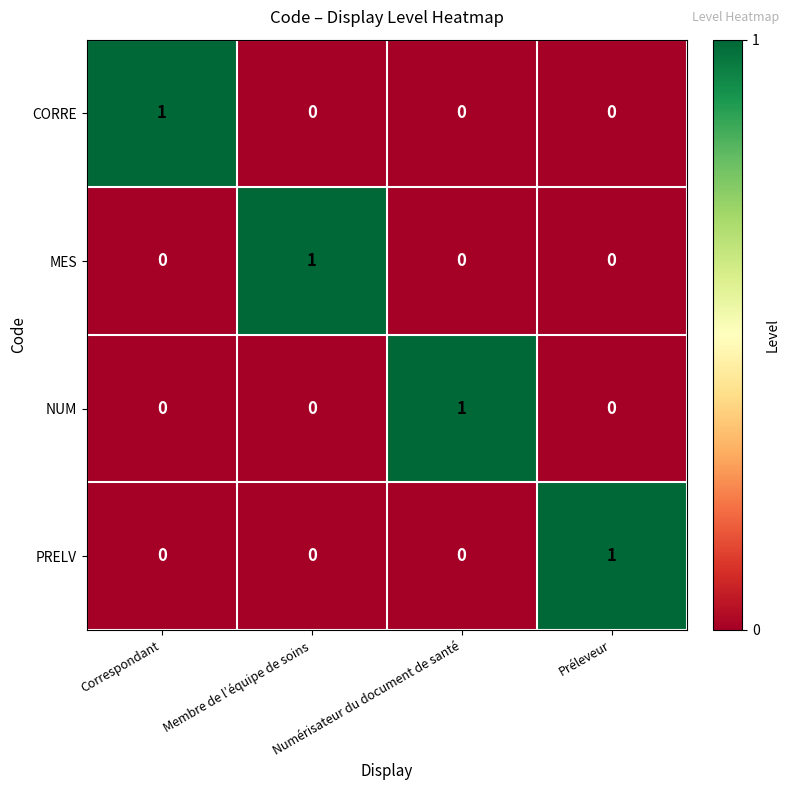

Is it true that CORRE equals 1 at Correspondant?

True